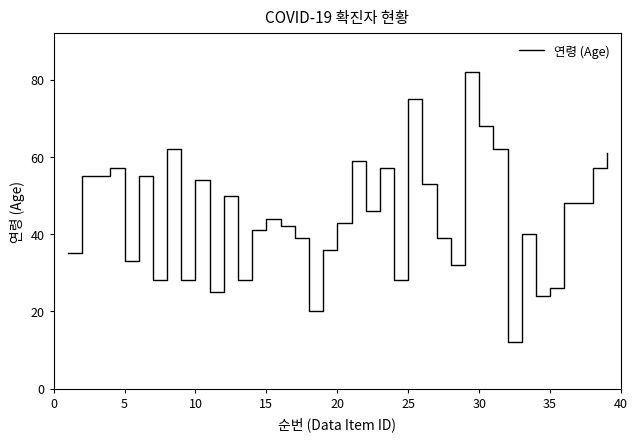

Is this an area chart (filled region under the line)?

No